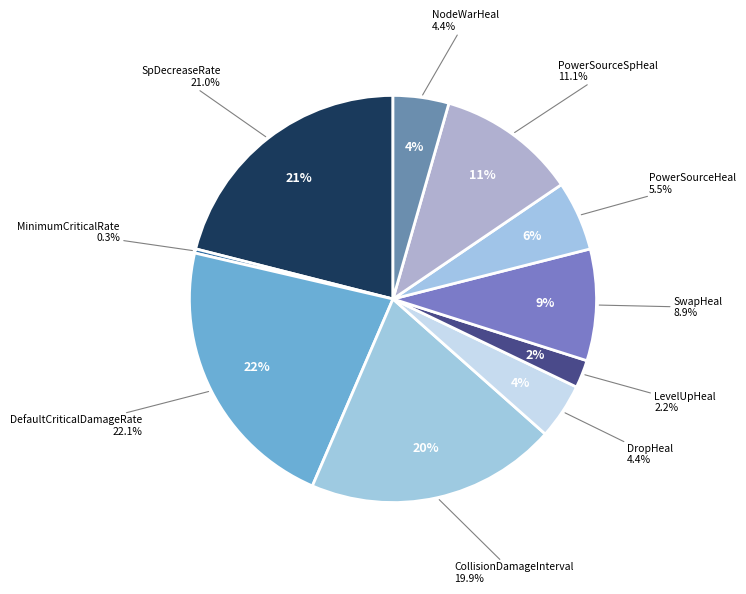

What portion of the pie excludes LevelUpHeal?

97.8%